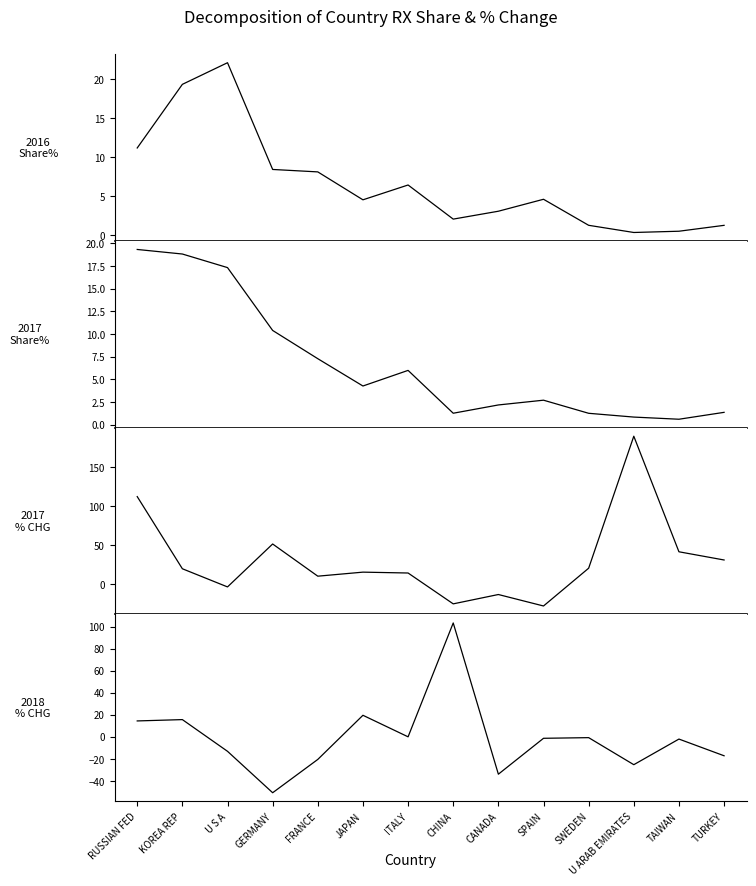

True or false: 201712_% Share of overall RX_Q has a value of 3.1 at GERMANY.

False